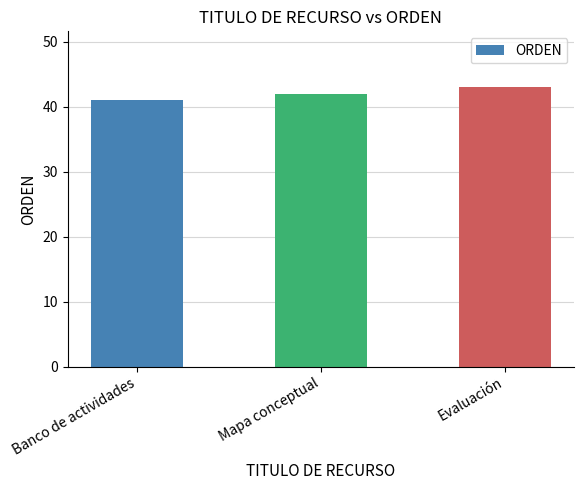

The value at Banco de actividades is 61. True or false?

False